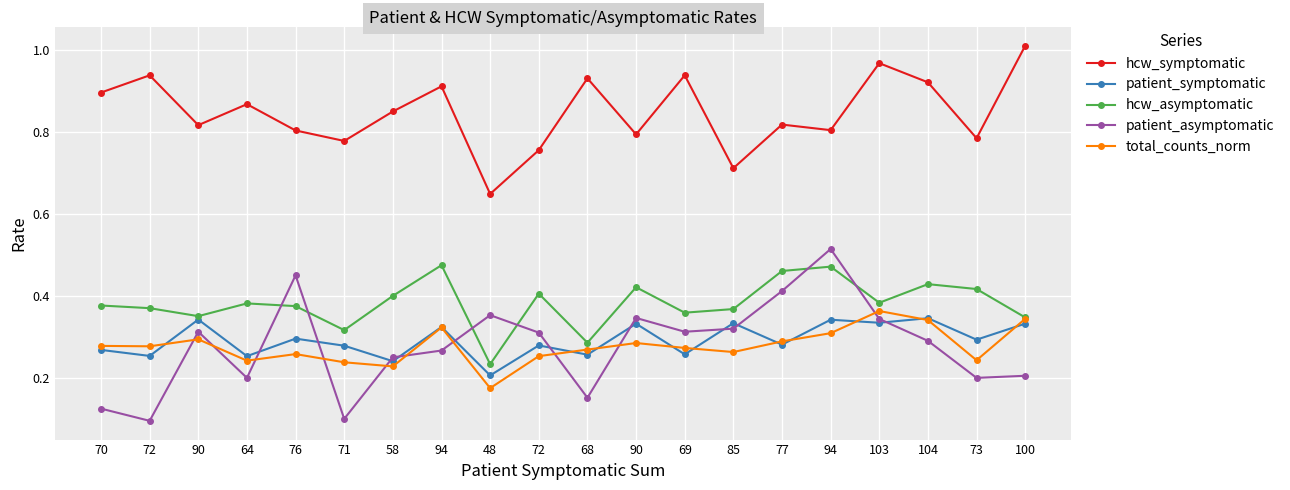

At how many categories does at least one series exceed 0?

20